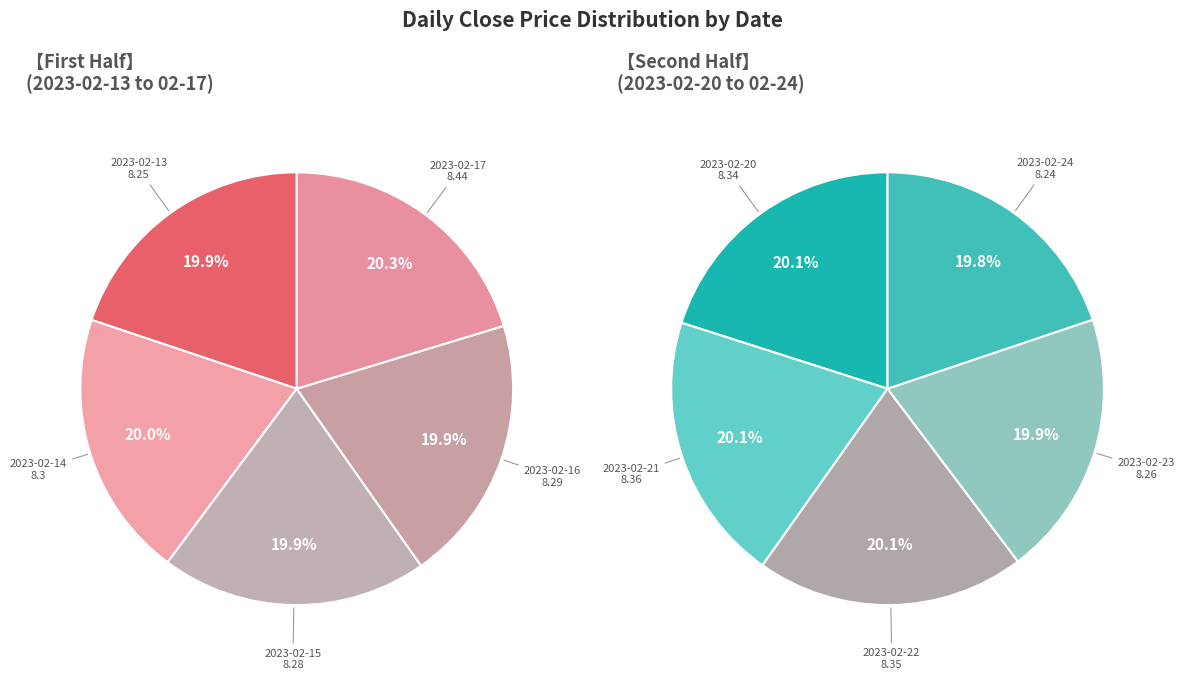

Does 2023-02-16 represent more than half of the total?

No